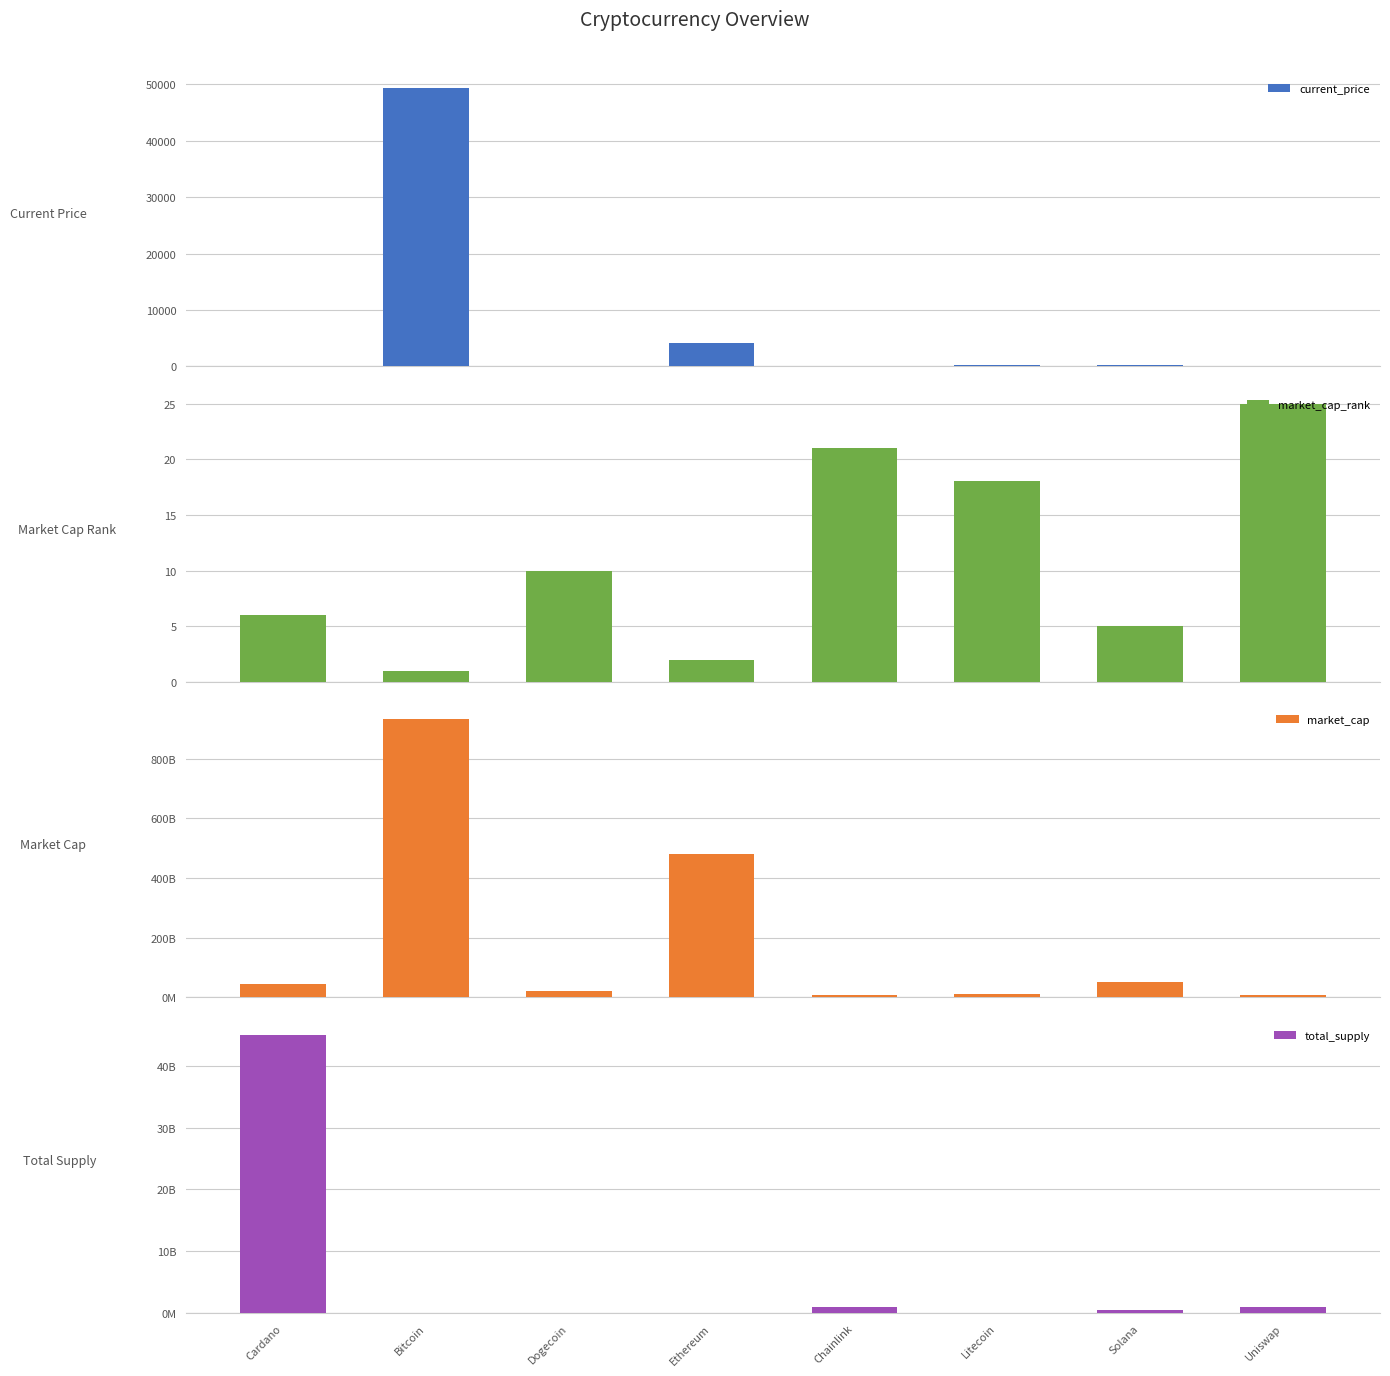

Reading left to right, transcribe all the data shown in this chart.

current_price: 1.4	49393.0	0.2	4055.7	19.7	156.7	169.7	15.7
market_cap_rank: 6.0	1.0	10.0	2.0	21.0	18.0	5.0	25.0
market_cap: 44526729775.0	932320998834.0	22332922108.0	481180807522.0	9210299539.0	10826572312.0	52308399596.0	7132642346.0
total_supply: 45000000000.0	21000000.0	0.0	0.0	1000000000.0	84000000.0	508180963.6	1000000000.0